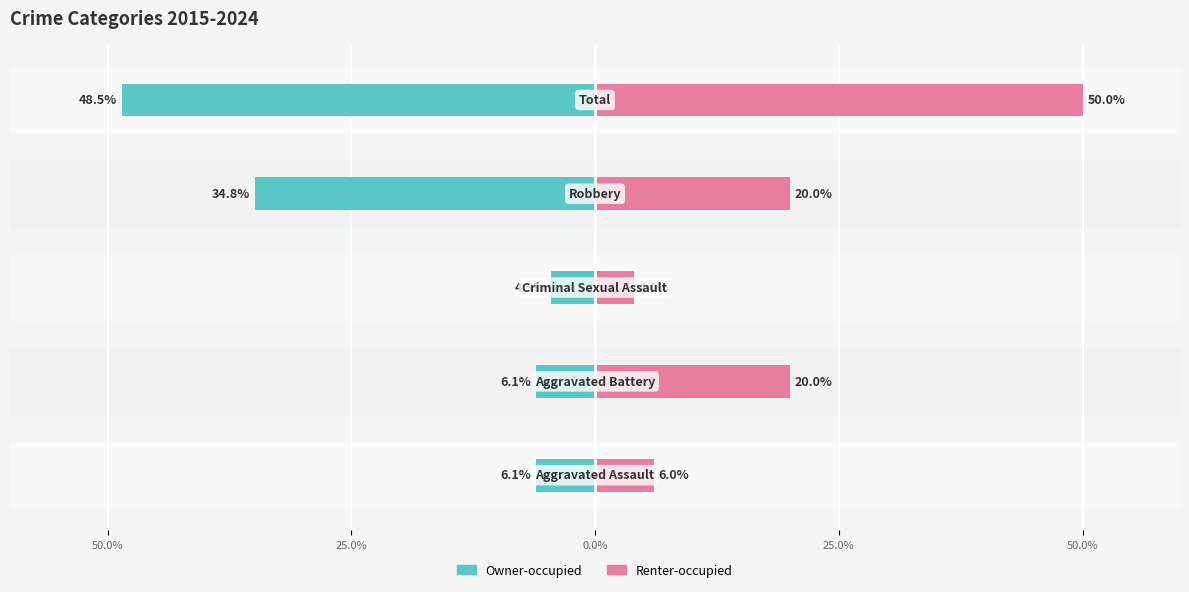

Is it true that Owner-occupied equals -12.4 at 50.0%?

False